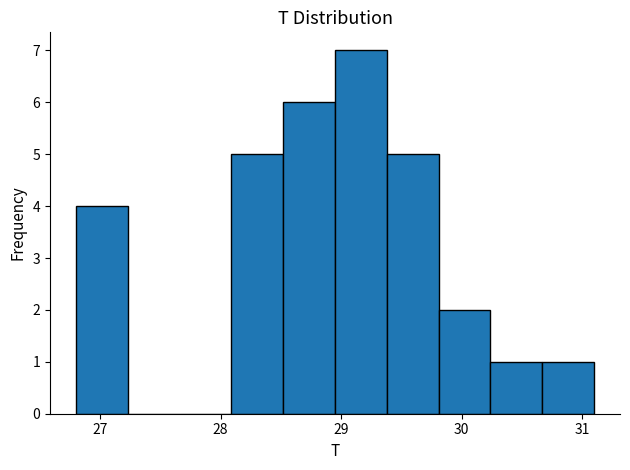

Over which range of the x-axis is the bar tallest?

28.95 to 29.38